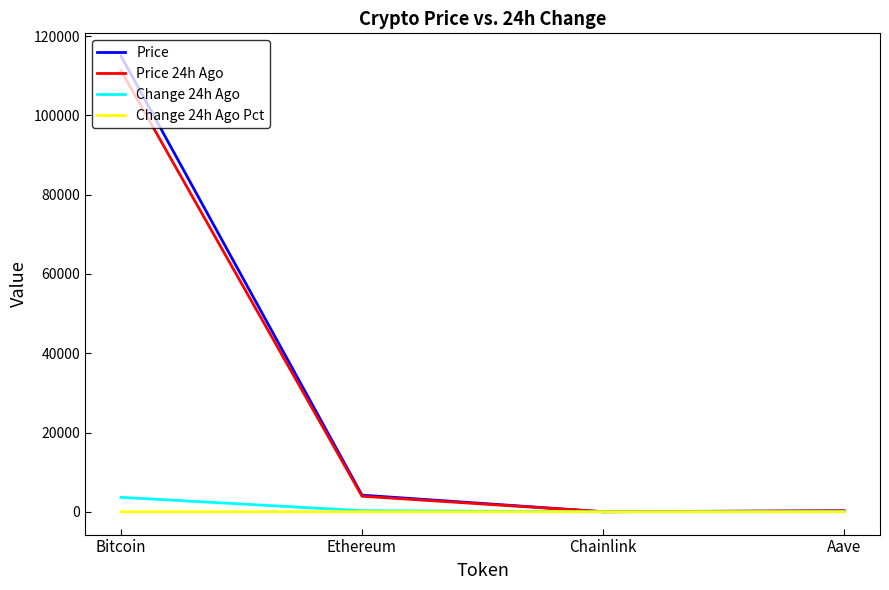

What is the lowest value of the Price 24h Ago series?

17.7